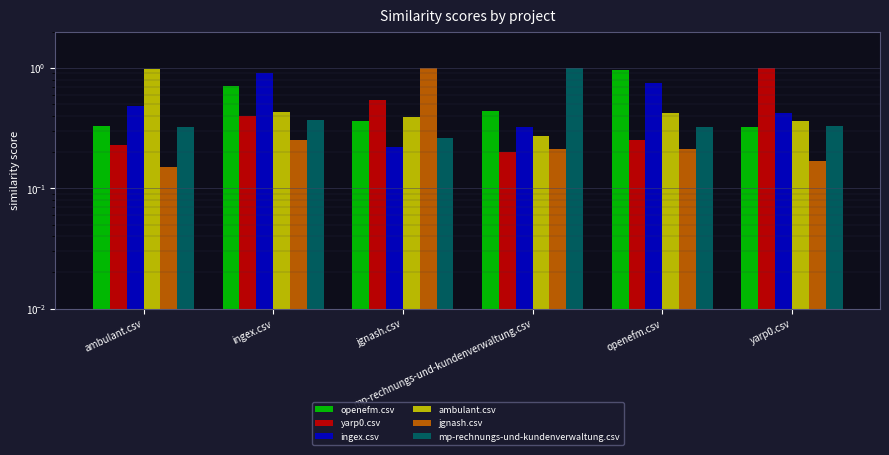

What is the difference between the maximum and minimum values in the yarp0.csv series?

0.8